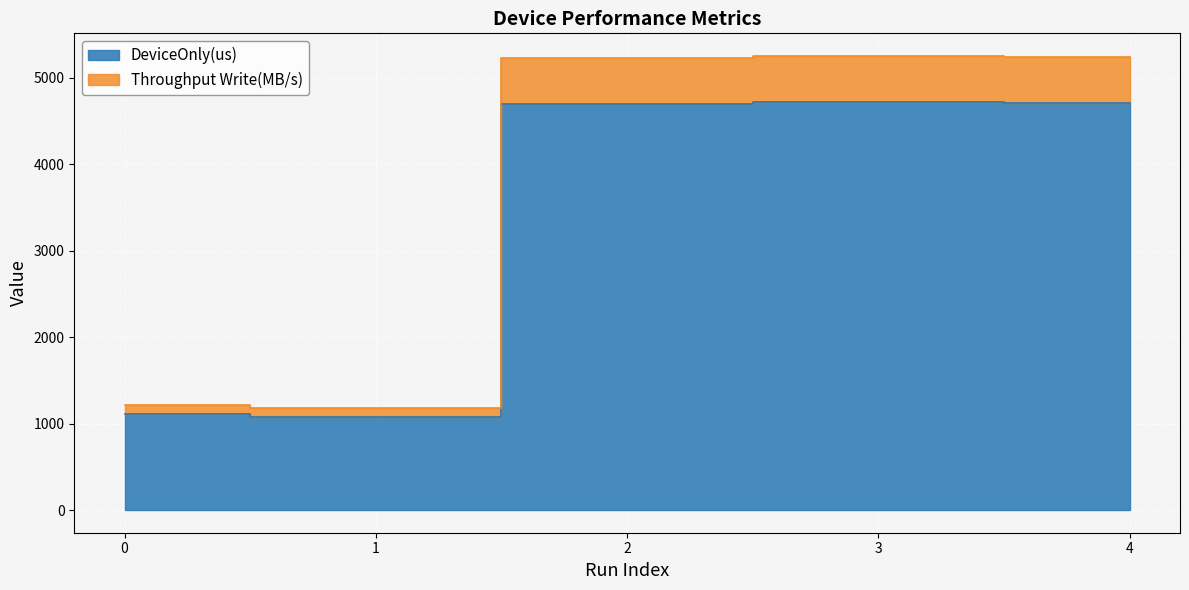

Where does the Throughput Write(MB/s) series first go above 529?

2